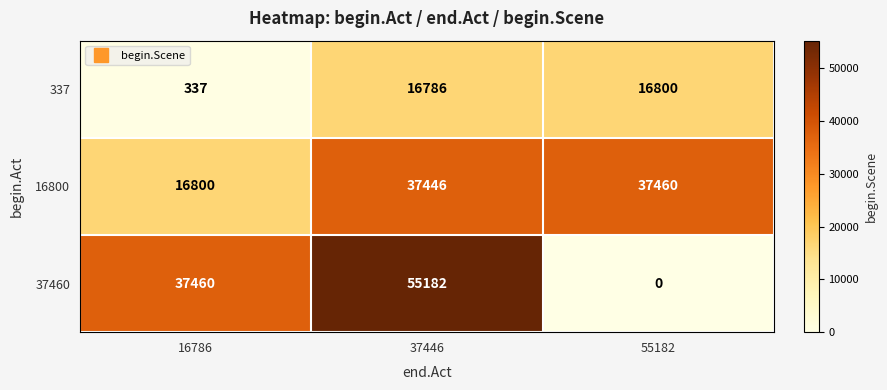

What is the total value across all series at 37446?

109414